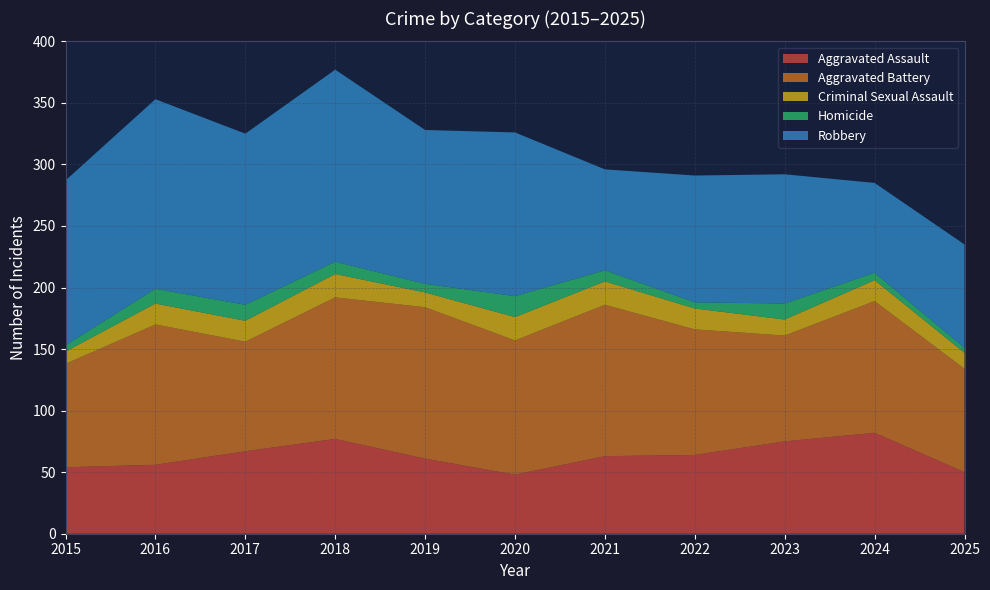

Reading left to right, extract all data points from this chart.

Aggravated Assault: 2015=54	2016=56	2017=67	2018=77	2019=61	2020=48	2021=63	2022=64	2023=75	2024=82	2025=50
Aggravated Battery: 2015=84	2016=114	2017=89	2018=115	2019=123	2020=109	2021=123	2022=102	2023=86	2024=107	2025=84
Criminal Sexual Assault: 2015=10	2016=17	2017=17	2018=19	2019=12	2020=19	2021=19	2022=17	2023=13	2024=17	2025=13
Homicide: 2015=5	2016=12	2017=13	2018=10	2019=7	2020=17	2021=9	2022=5	2023=13	2024=6	2025=4
Robbery: 2015=134	2016=154	2017=139	2018=156	2019=125	2020=133	2021=82	2022=103	2023=105	2024=73	2025=84